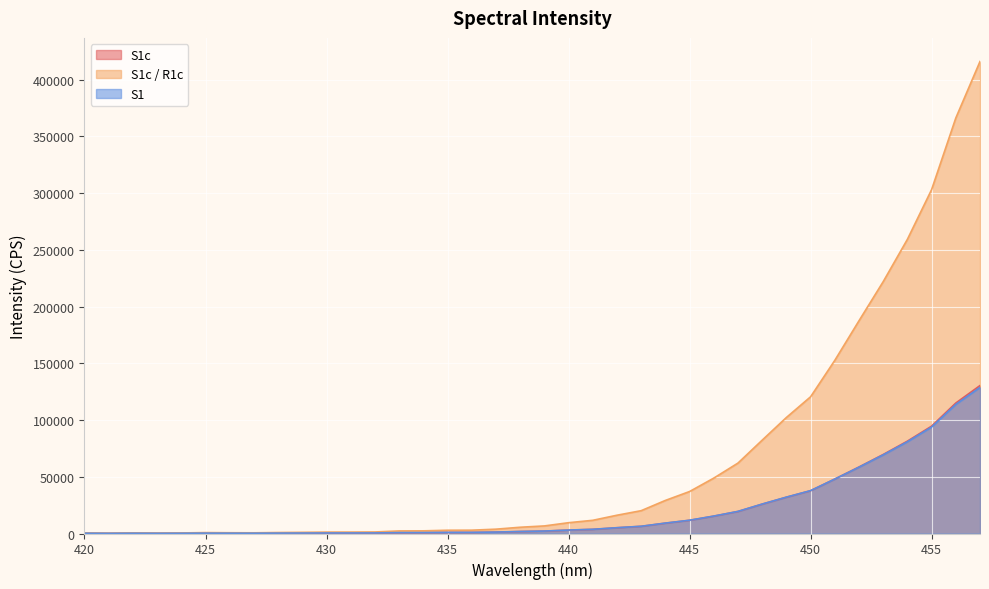

What is the value of the S1 point at the 25th from the left?

9180.0